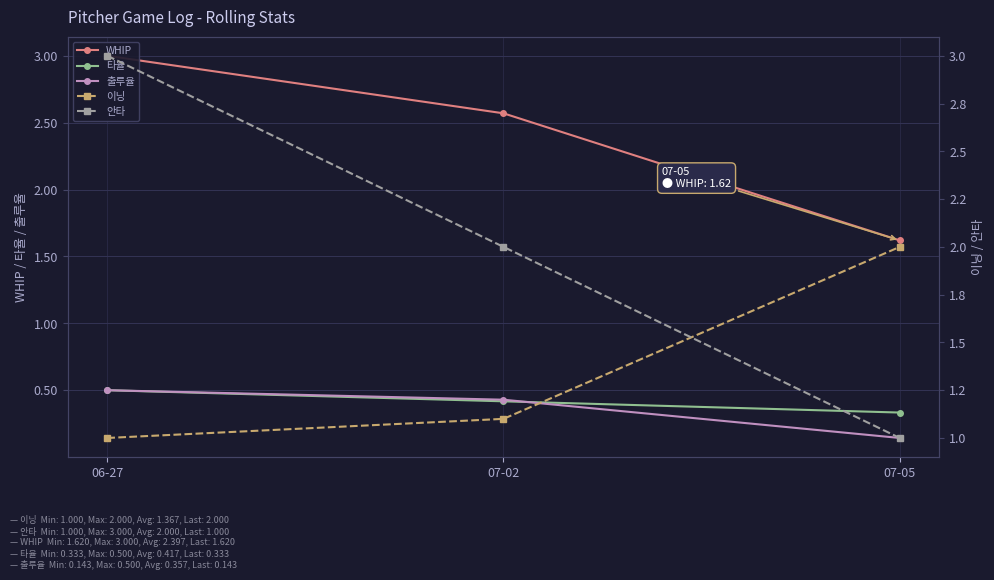

What is the difference between the 이닝 values at 06-27 and 07-02?

0.1